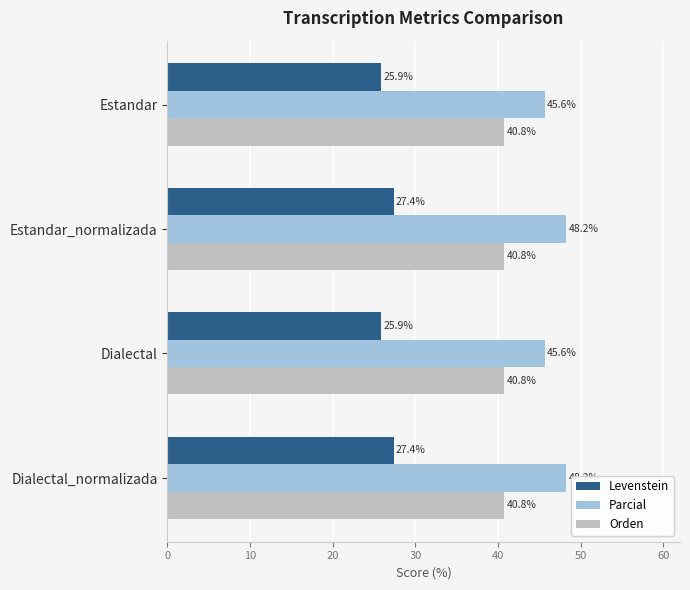

Is it true that Levenstein equals 27.4 at Dialectal_normalizada?

True